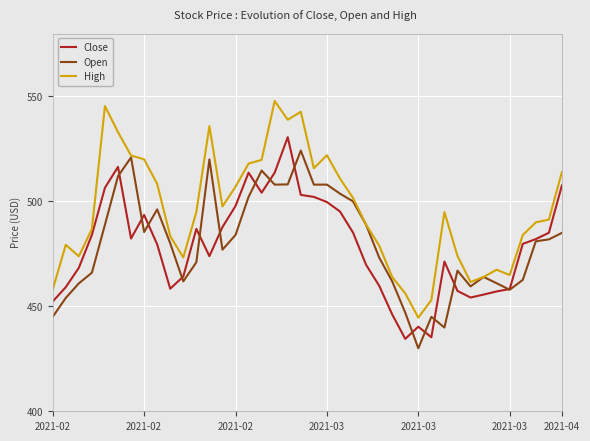

What is the difference between the maximum and minimum values in the Close series?

96.1